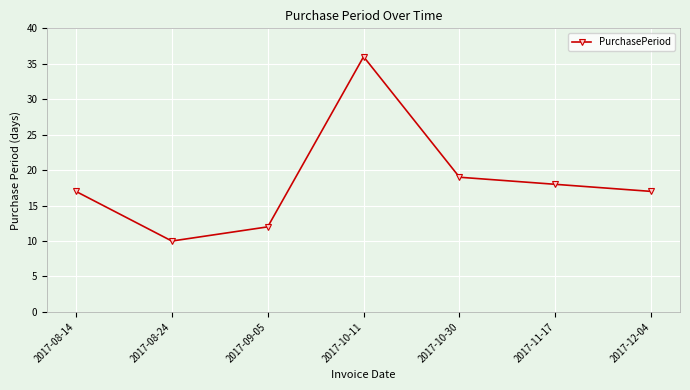

At which category does the data reach its first local peak?

2017-10-11